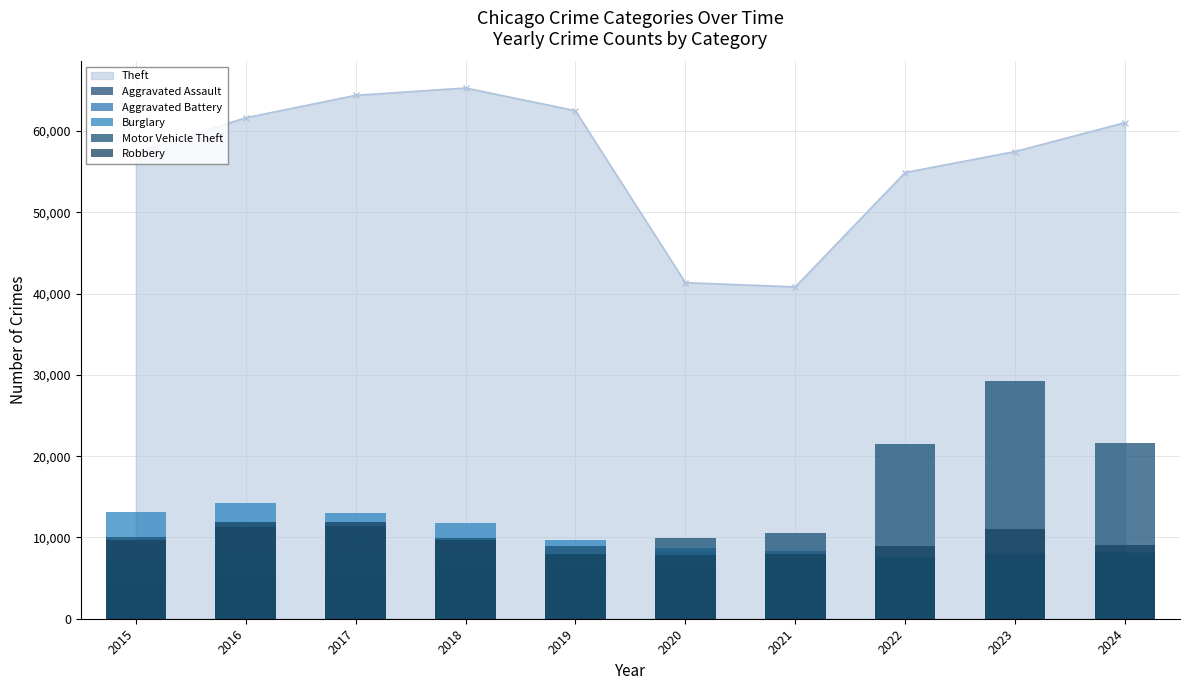

What is the value of the Motor Vehicle Theft bar at the 2nd from the left?

11285